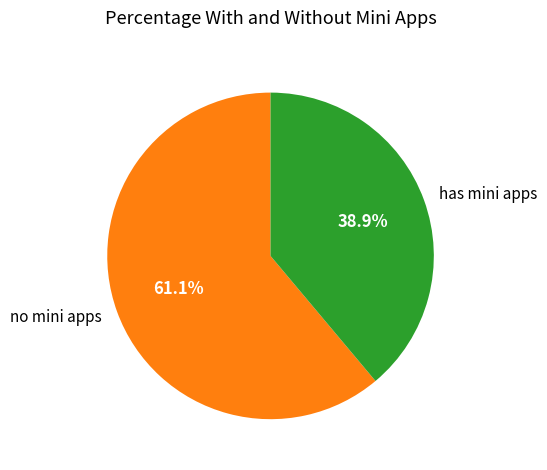

Rank the categories by value from lowest to highest.

has mini apps, no mini apps